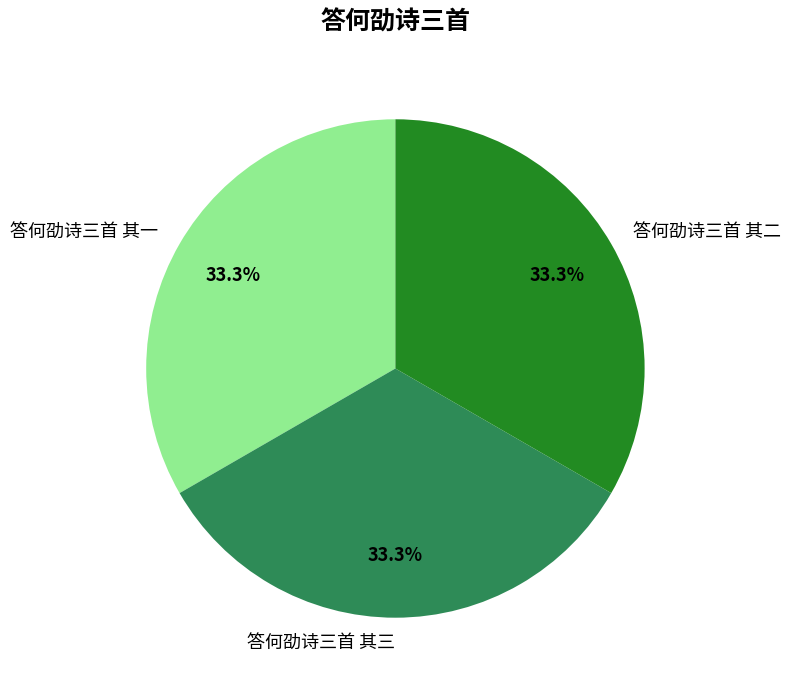

How many slices are in this pie chart?

3